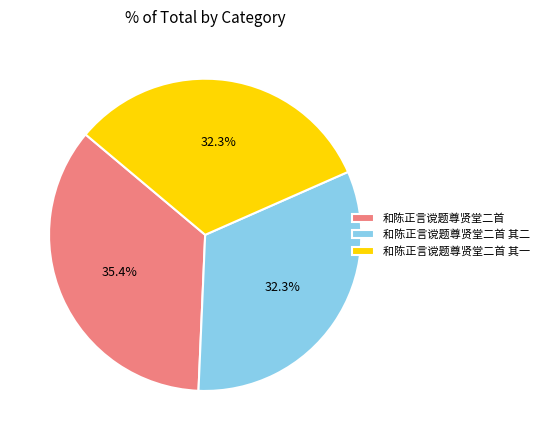

To the nearest percent, what percentage of the pie is 和陈正言谠题尊贤堂二首 其二?

32%